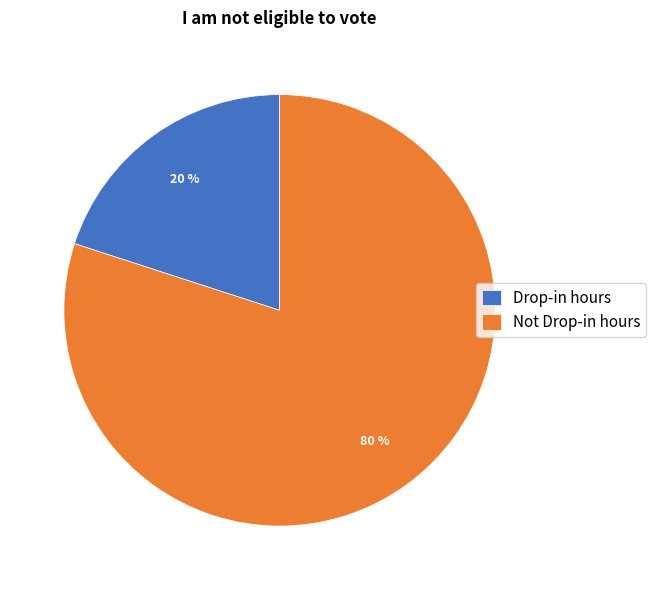

Count the number of slices in the pie.

2